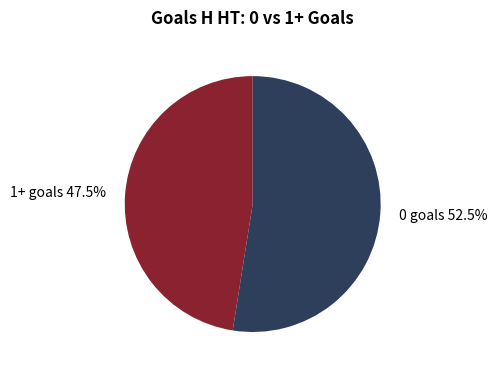

Does any single category account for the majority?

Yes